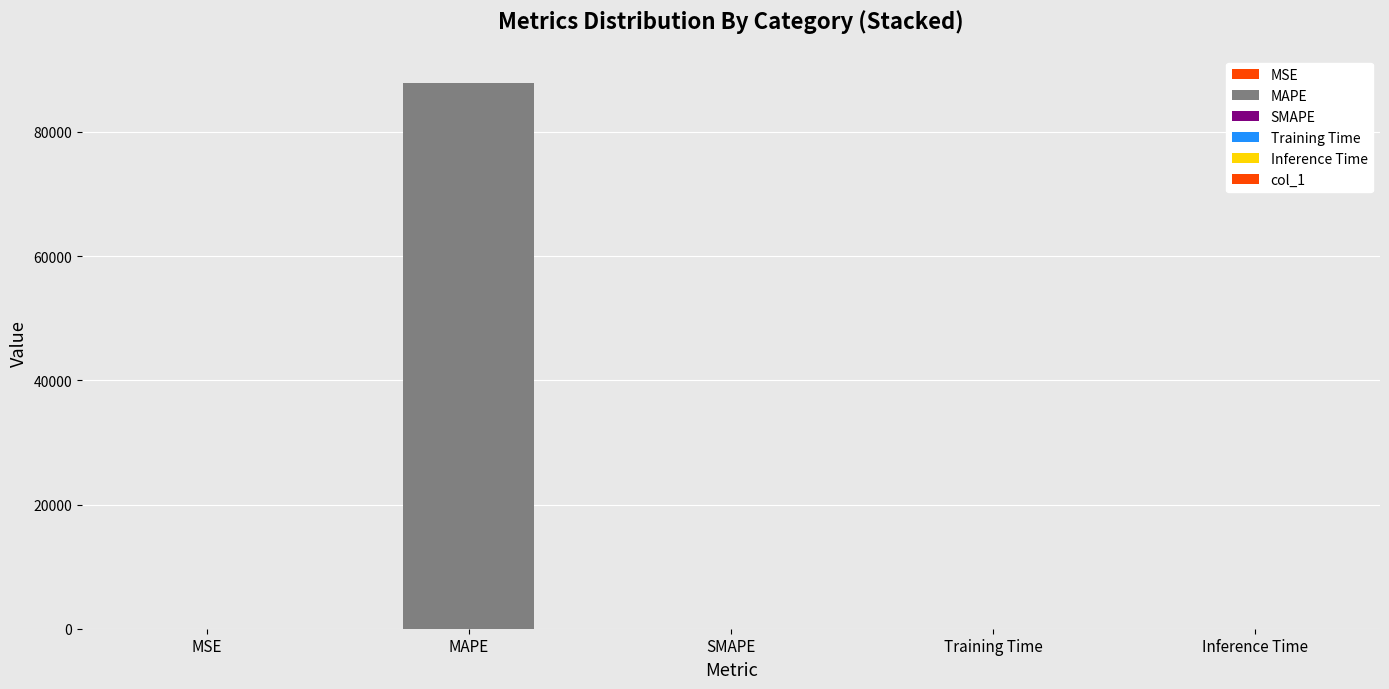

What is the greatest value displayed?

87893.3